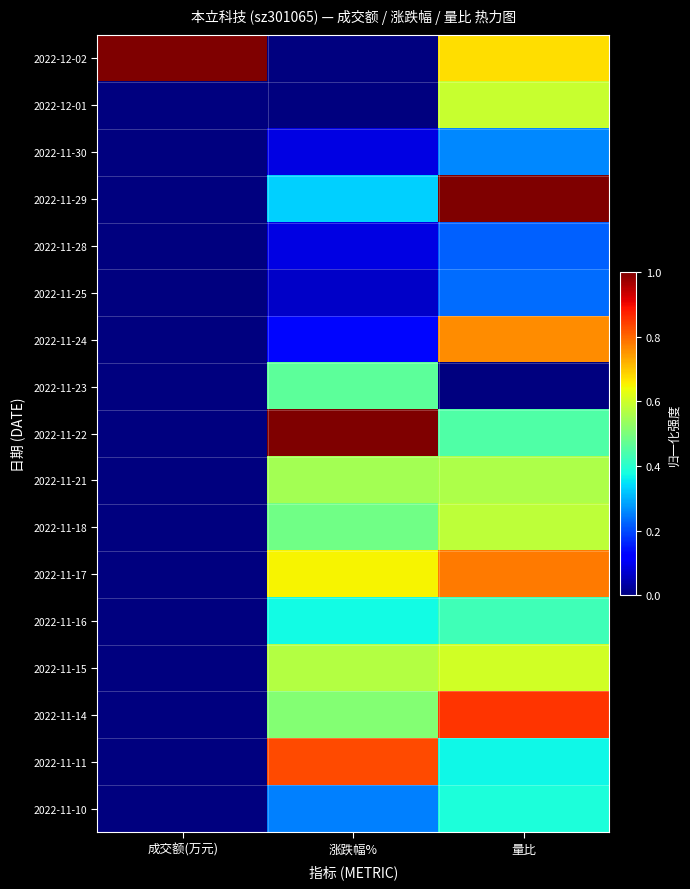

At which category is the sum across all series the highest?

量比